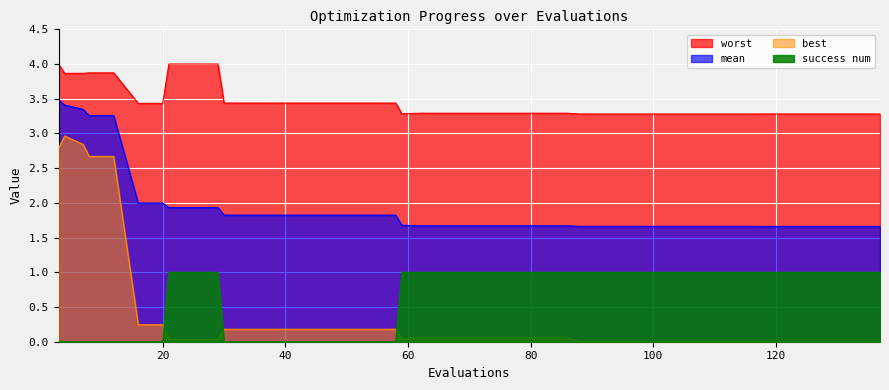

The value of mean at 29 is 1.9. True or false?

True